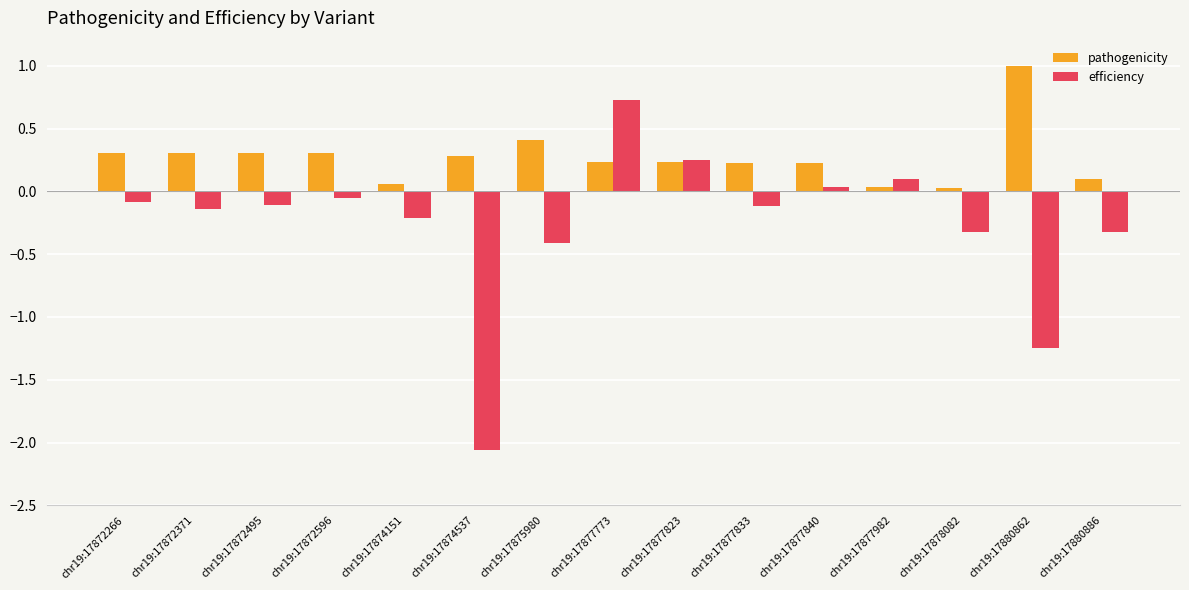

How many data points in efficiency are less than 0?

11